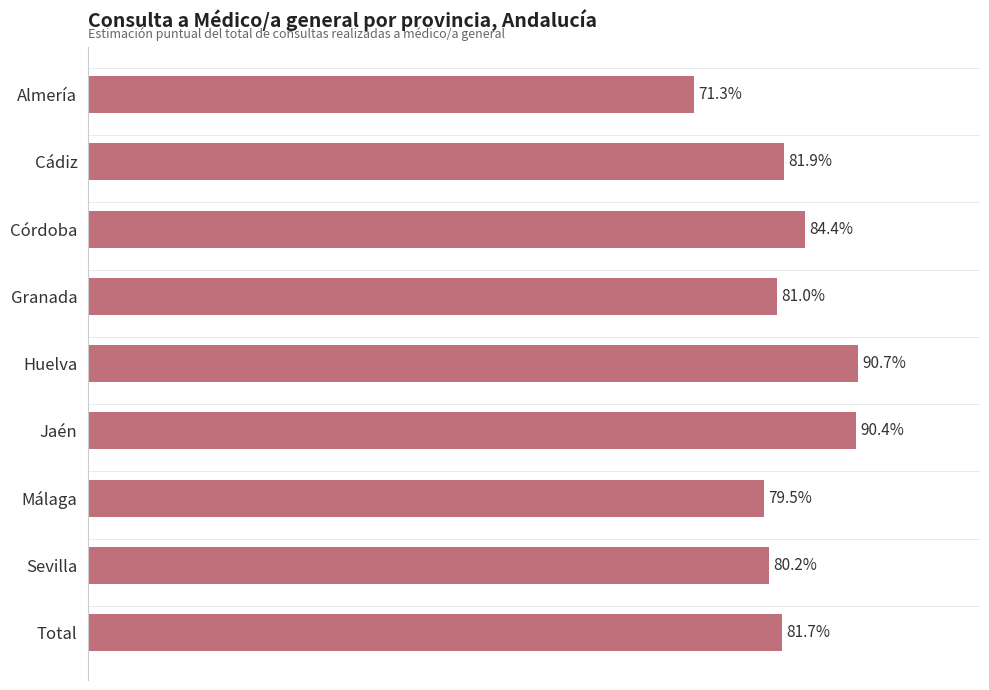

Are the bars horizontal?

Yes